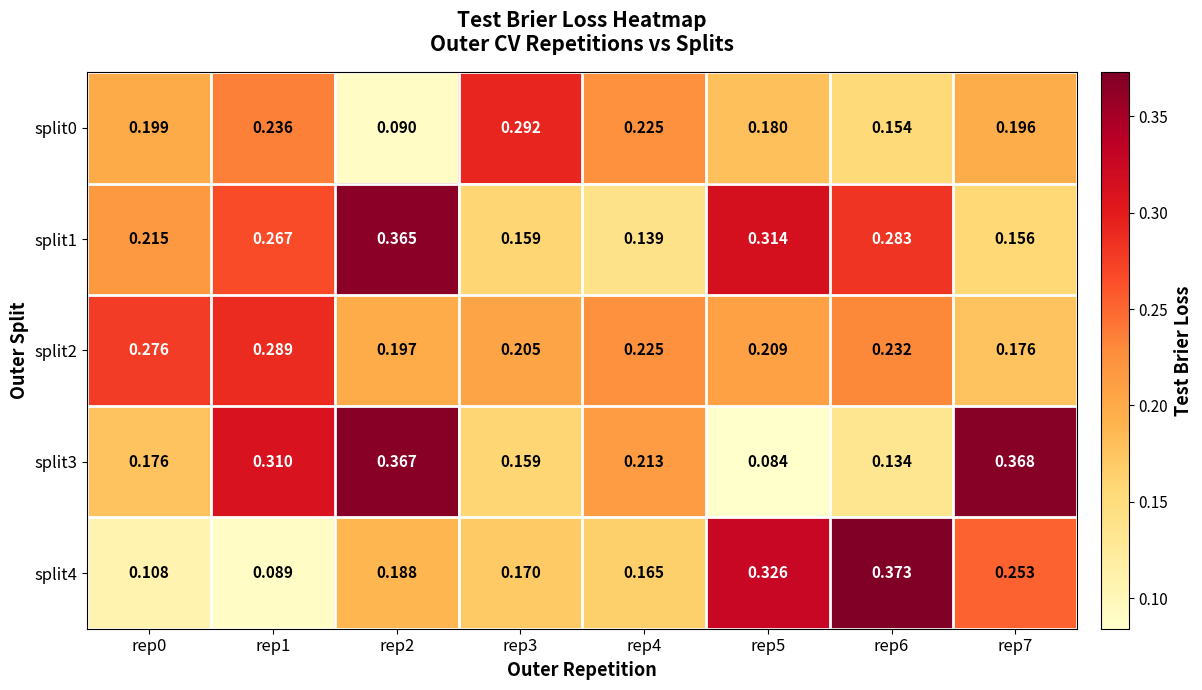

Is the value of split4 at rep1 greater than the value of split3 at rep5?

Yes